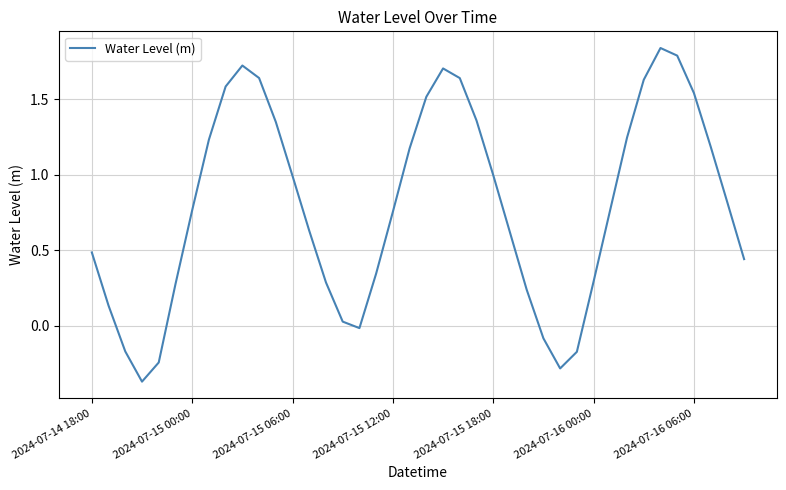

How many lines are shown in the chart?

1